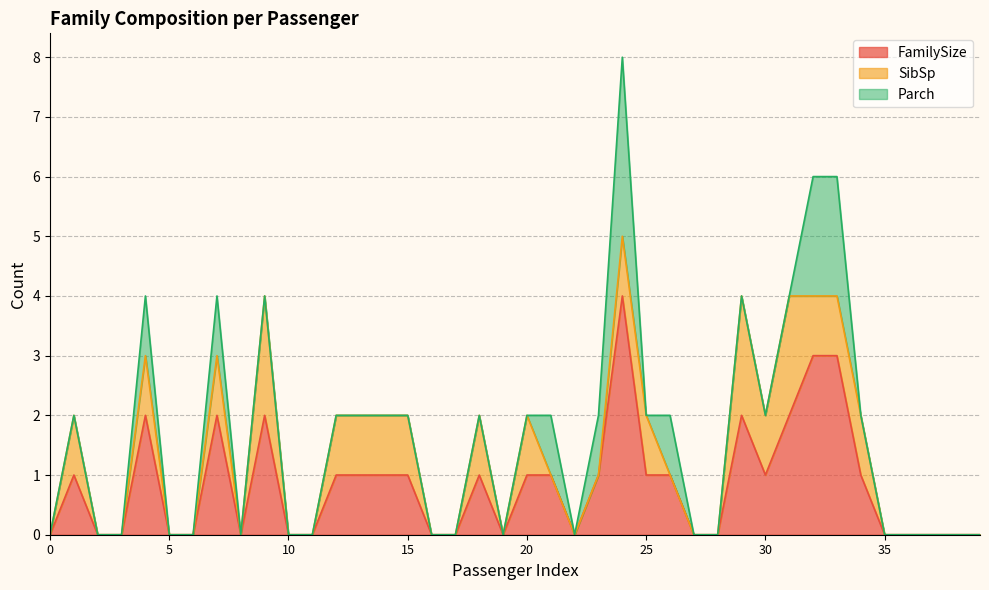

At which category is the sum across all series the highest?

24